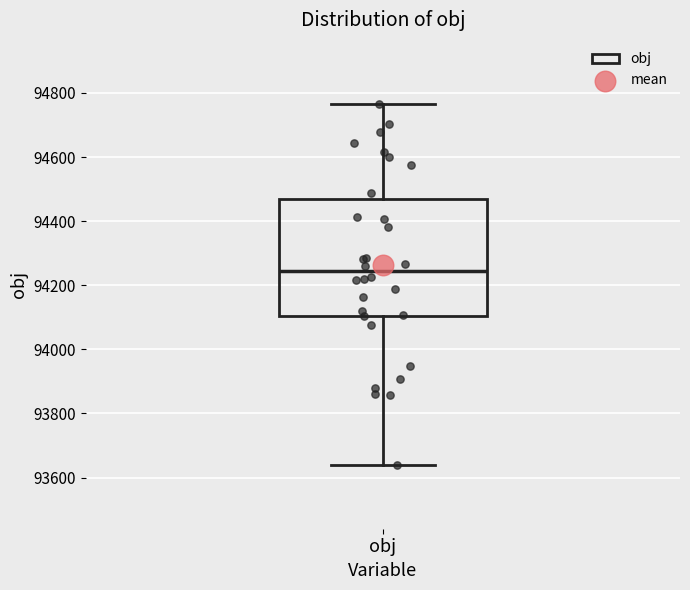

Where is the lower edge of the box for obj on the y-axis? The values are not printed on the chart, so give them approximately, as read against the axis.

94100